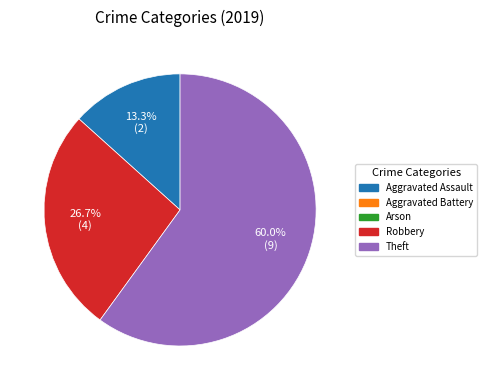

How many segments does this pie chart have?

3